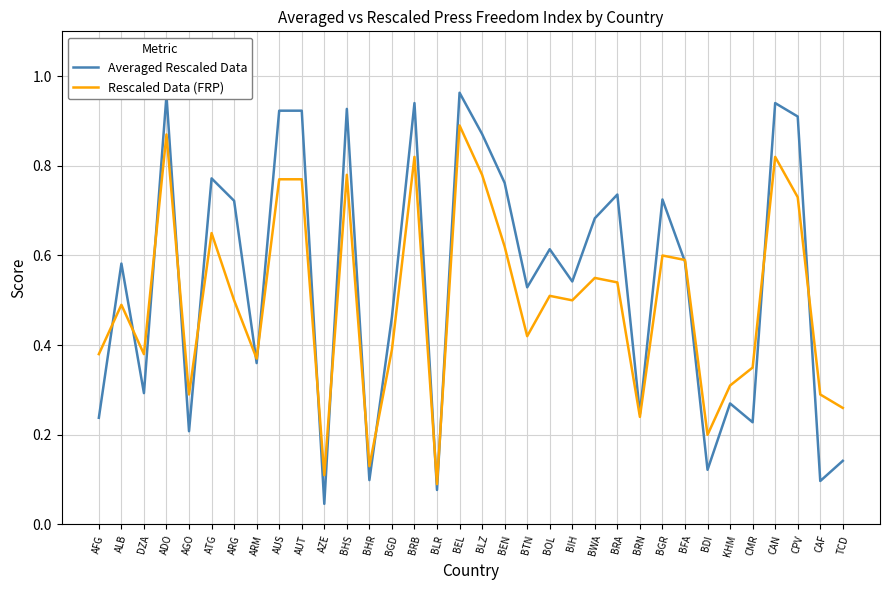

What position from the left is BGR?

26